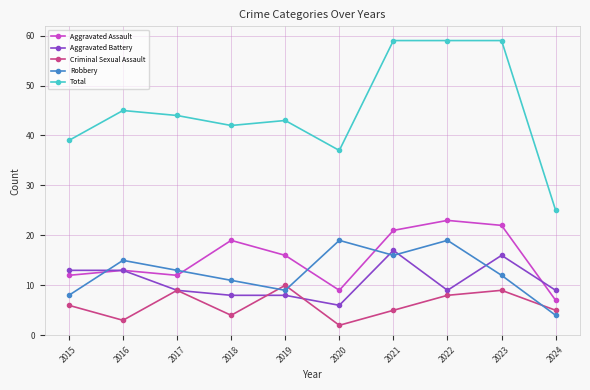

Which series has the largest range (max minus min)?

Total